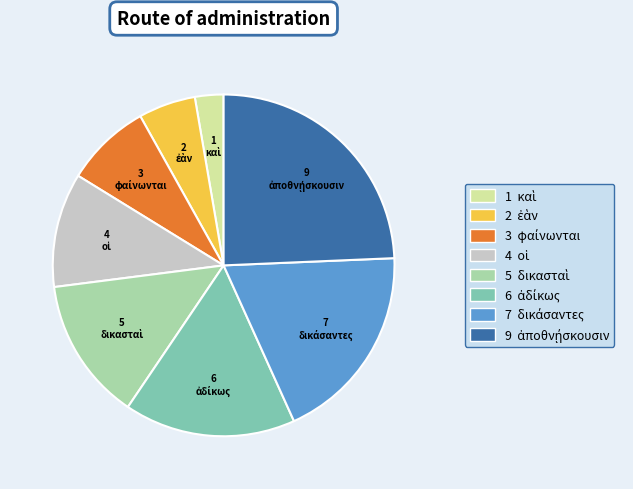

Is there a majority slice in this chart?

No